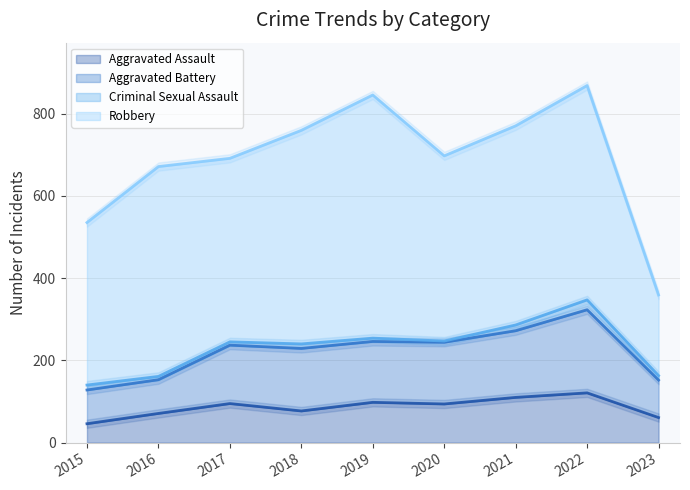

True or false: Aggravated Assault has a value of 110 at 2021.

True